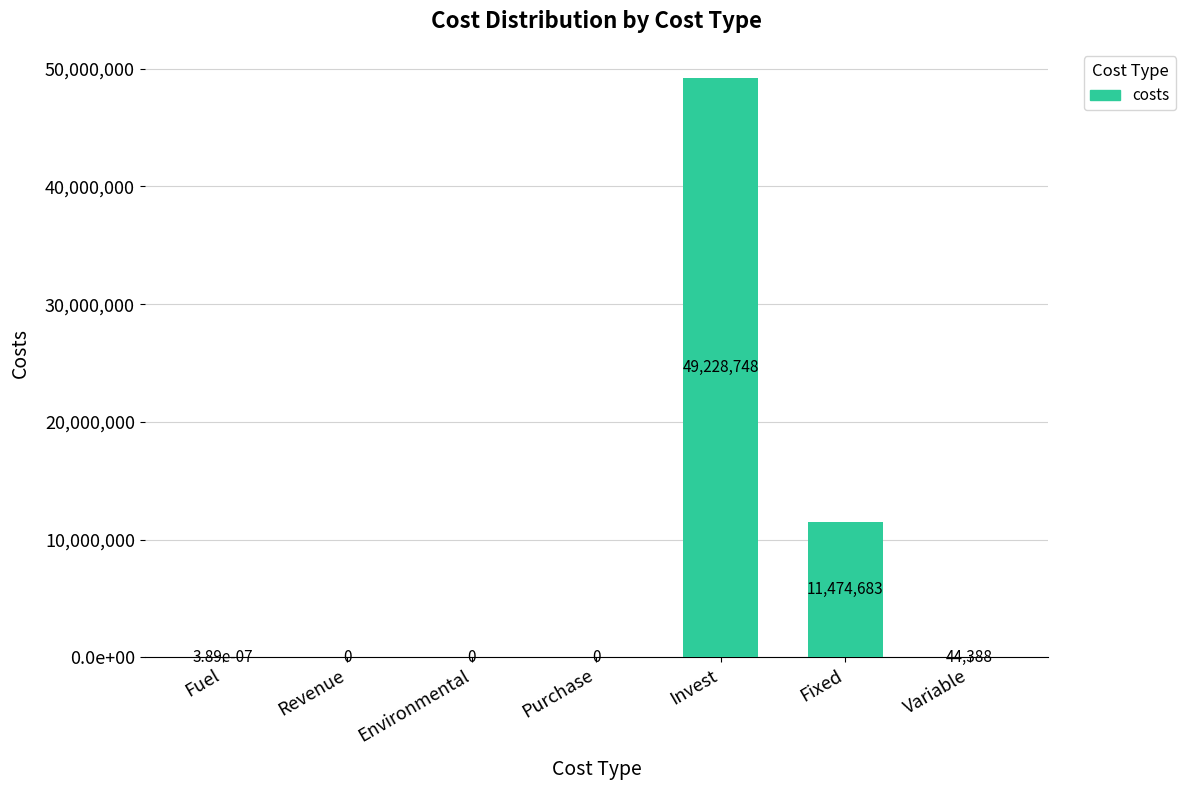

Which has a higher value, Fixed or Invest?

Invest